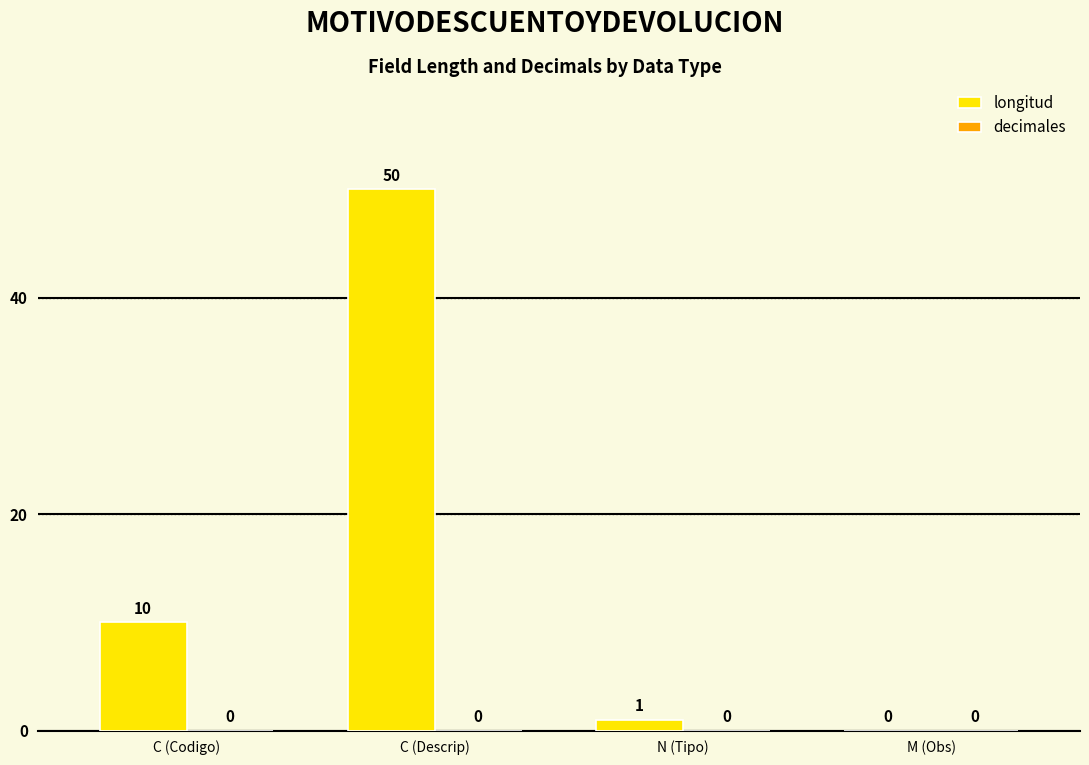

How many distinct data groups are displayed?

1